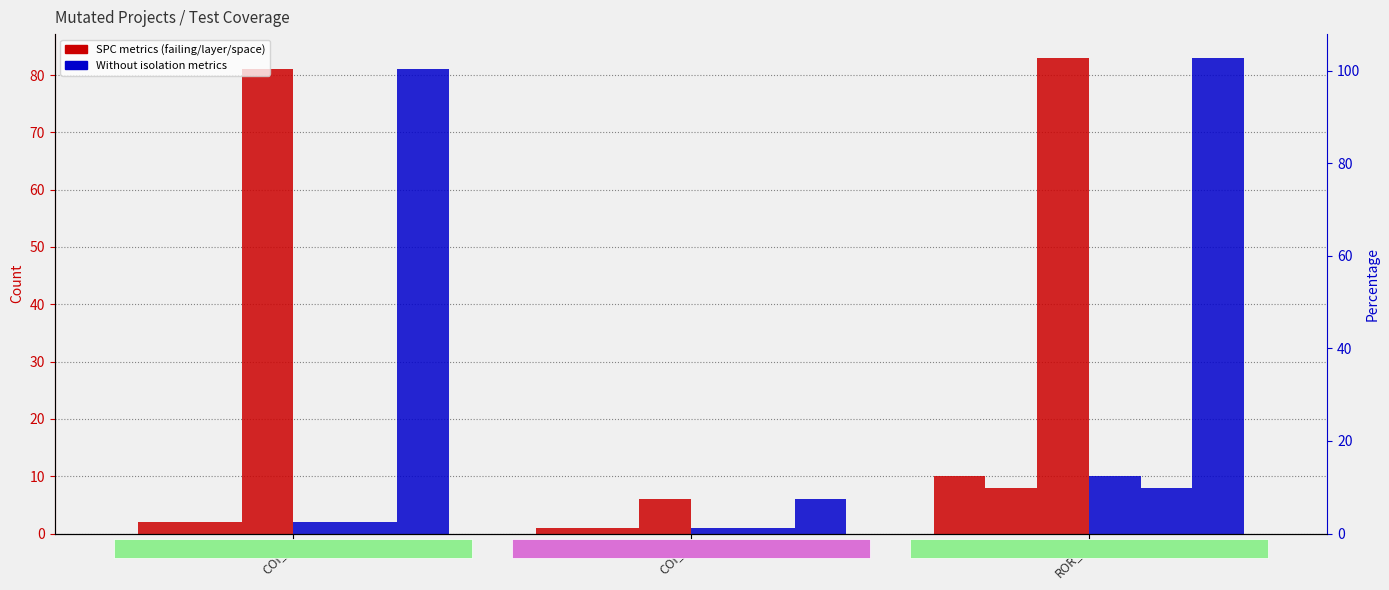

At which category does the chart reach its peak across all series?

ROR_1